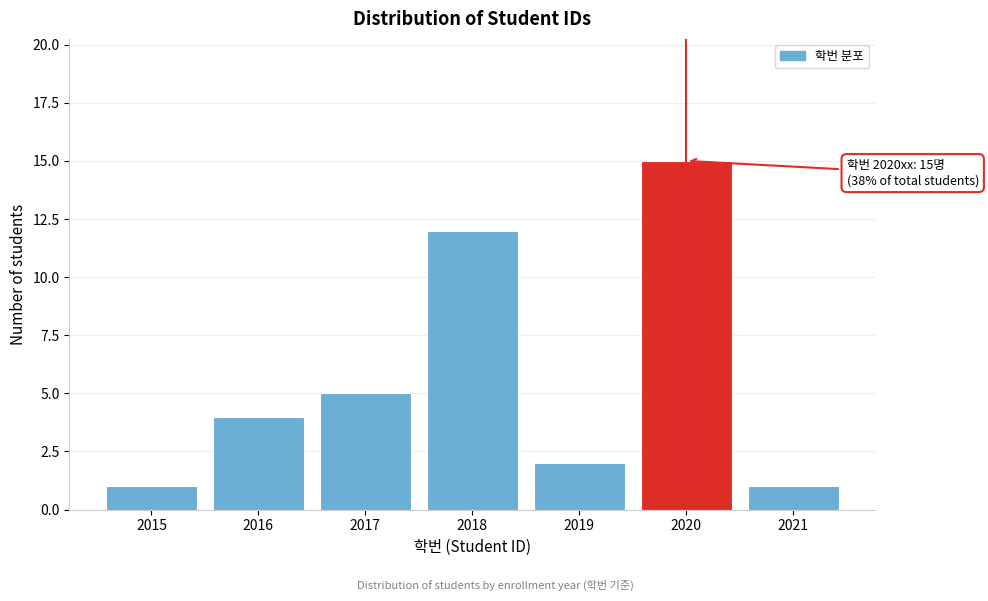

Reading left to right, transcribe all the data shown in this chart.

1	4	5	12	2	15	1